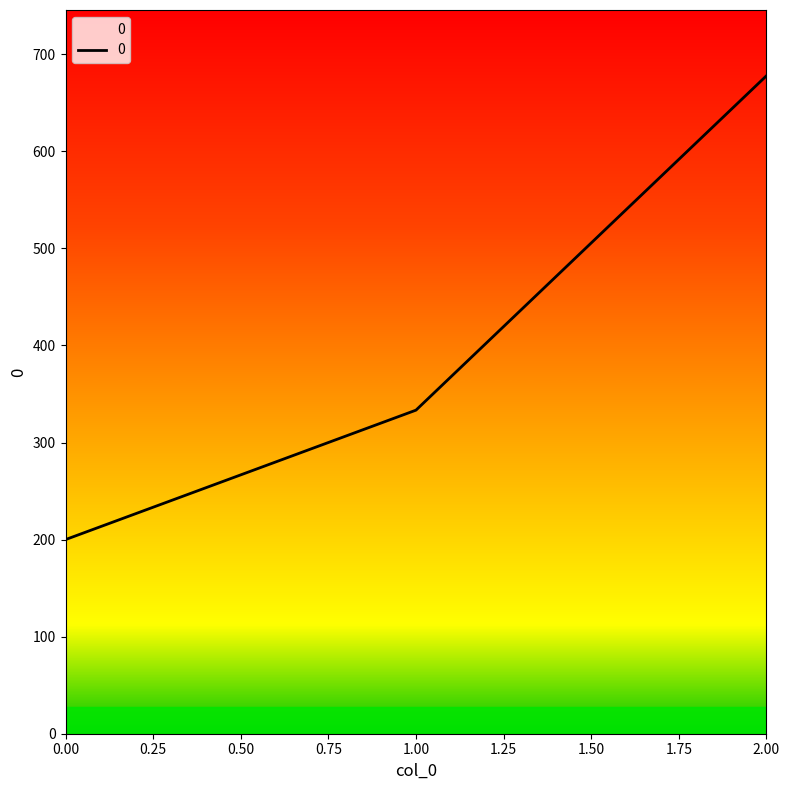

At which label is the value closest to 438?

1.00